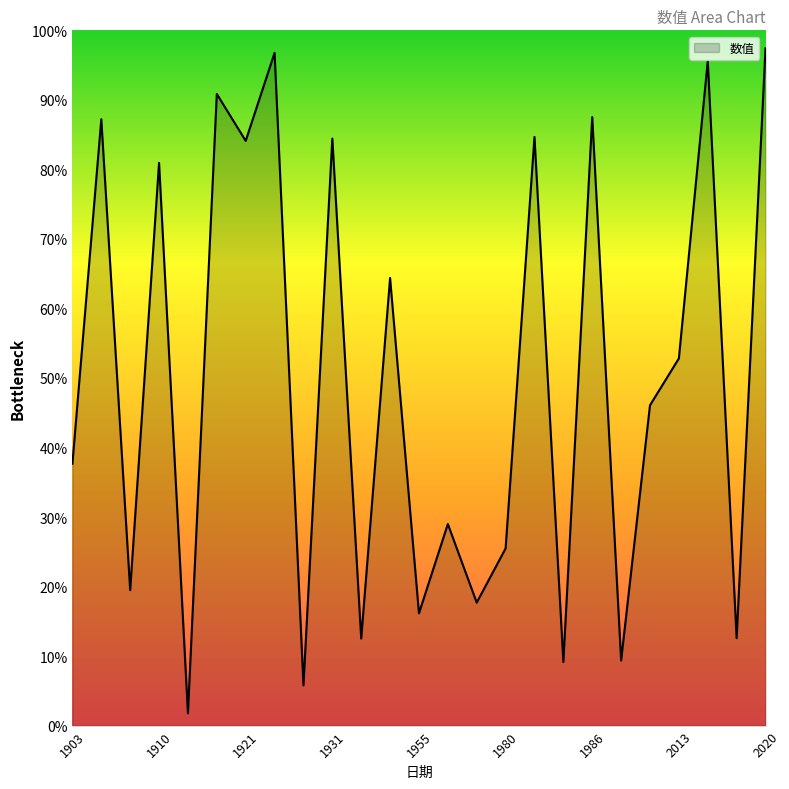

What is the difference between the maximum and minimum values?

95.6